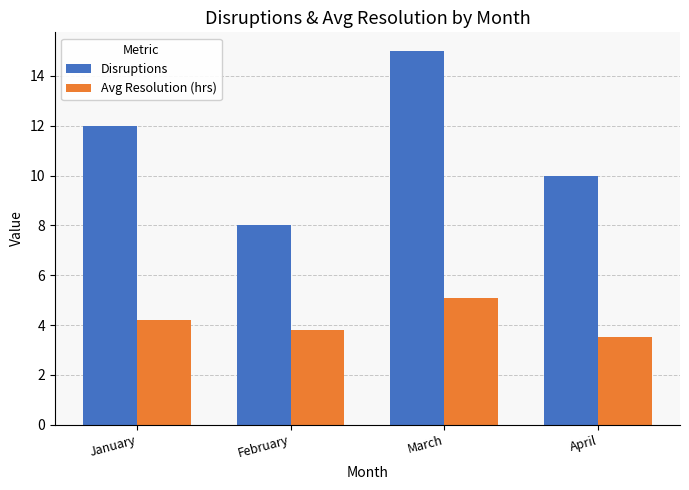

What is the difference between the maximum and minimum values in the Disruptions series?

7.0